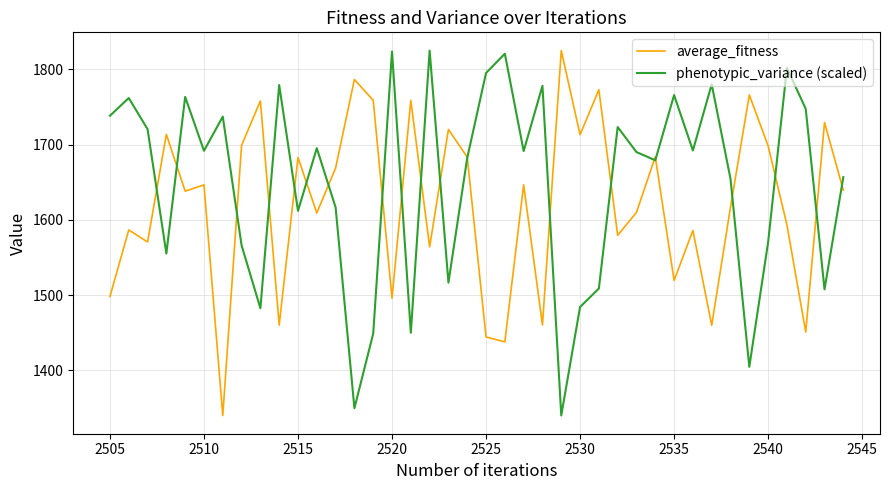

Which series has the largest total across all categories?

phenotypic_variance (scaled)